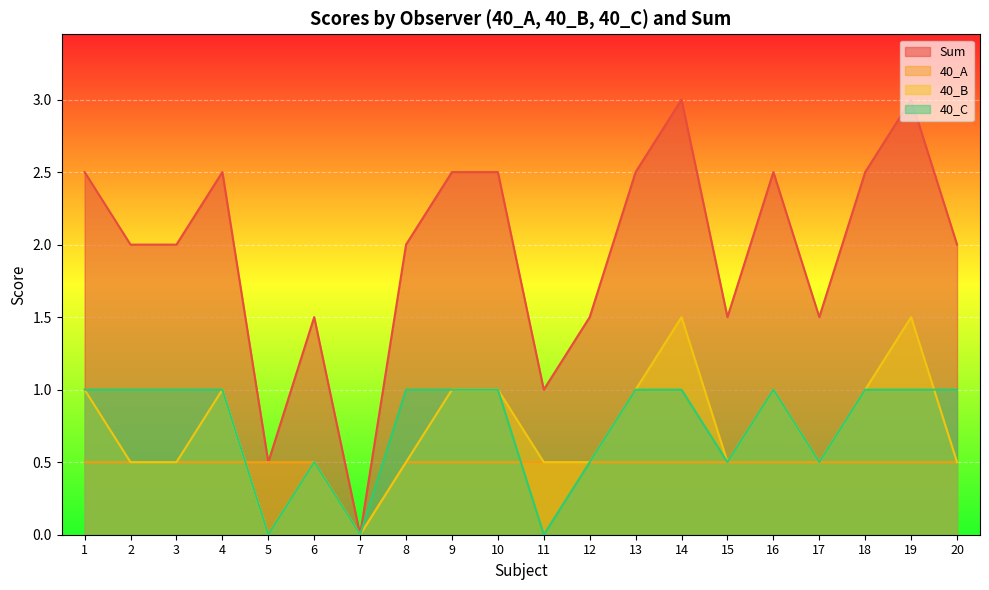

Where is 40_C nearest to the value 0?

5